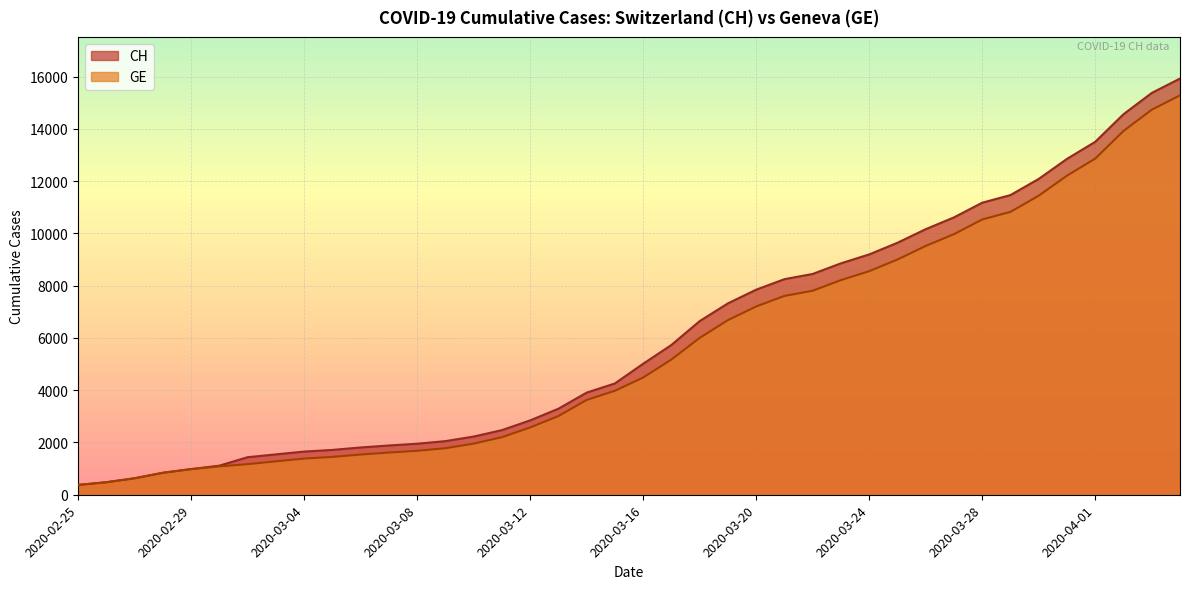

Rank the categories by GE value from lowest to highest.

2020-02-25, 2020-02-26, 2020-02-27, 2020-02-28, 2020-02-29, 2020-03-01, 2020-03-02, 2020-03-03, 2020-03-04, 2020-03-05, 2020-03-06, 2020-03-07, 2020-03-08, 2020-03-09, 2020-03-10, 2020-03-11, 2020-03-12, 2020-03-13, 2020-03-14, 2020-03-15, 2020-03-16, 2020-03-17, 2020-03-18, 2020-03-19, 2020-03-20, 2020-03-21, 2020-03-22, 2020-03-23, 2020-03-24, 2020-03-25, 2020-03-26, 2020-03-27, 2020-03-28, 2020-03-29, 2020-03-30, 2020-03-31, 2020-04-01, 2020-04-02, 2020-04-03, 2020-04-04